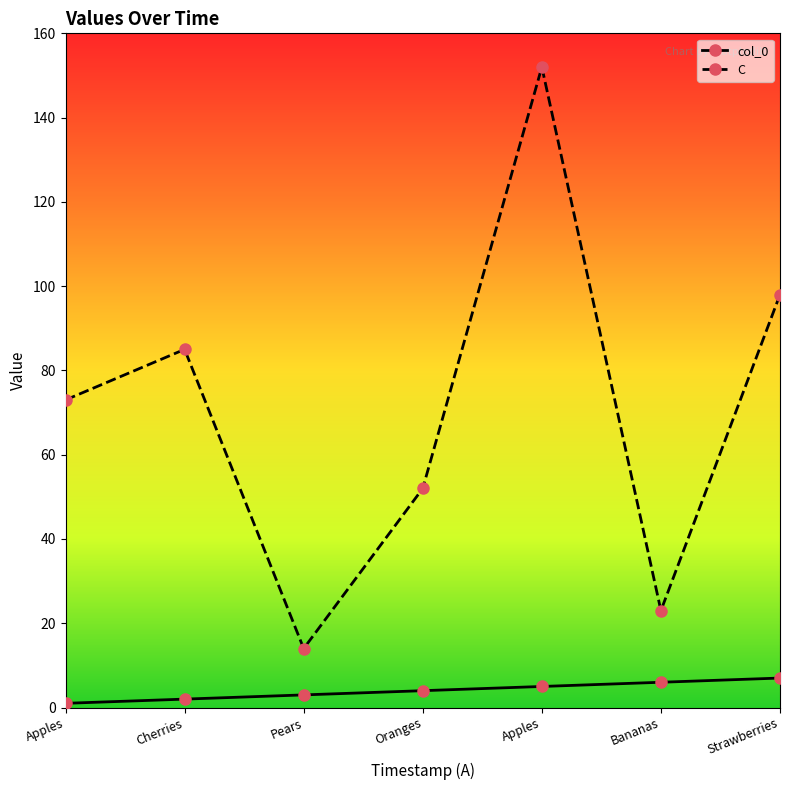

Where is C nearest to the value 83?

Cherries